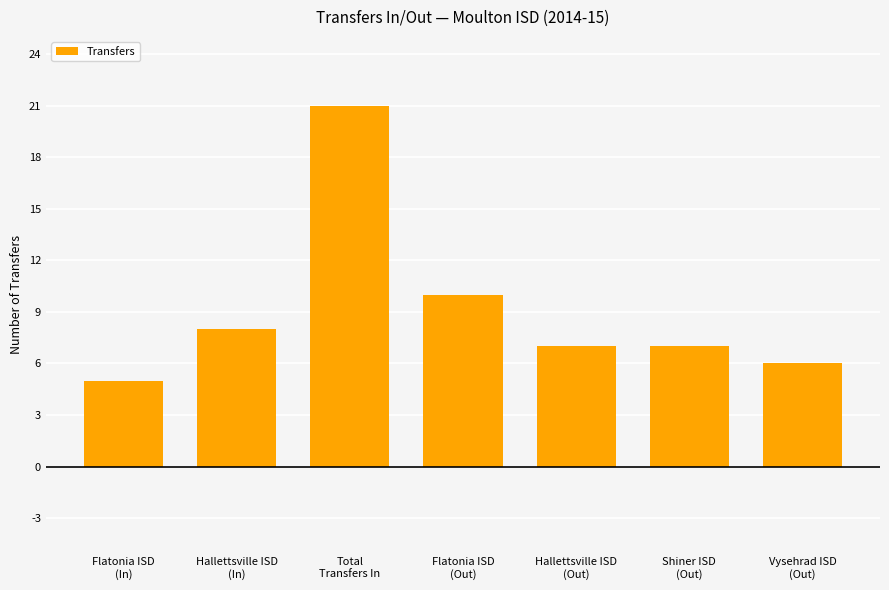

What is the approximate value at Hallettsville ISD
(In), to the nearest 10?

10